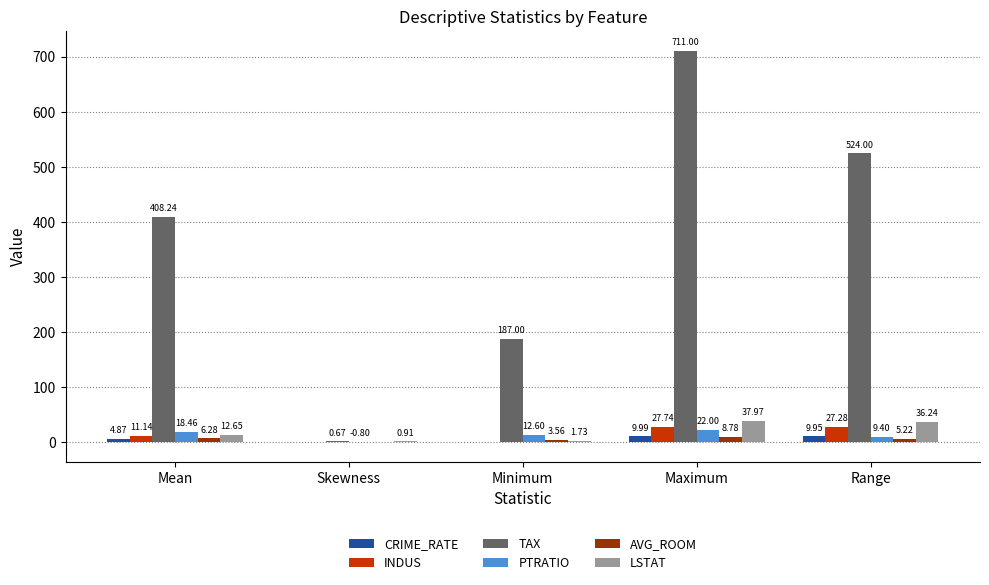

Where is INDUS nearest to the value 14?

Mean